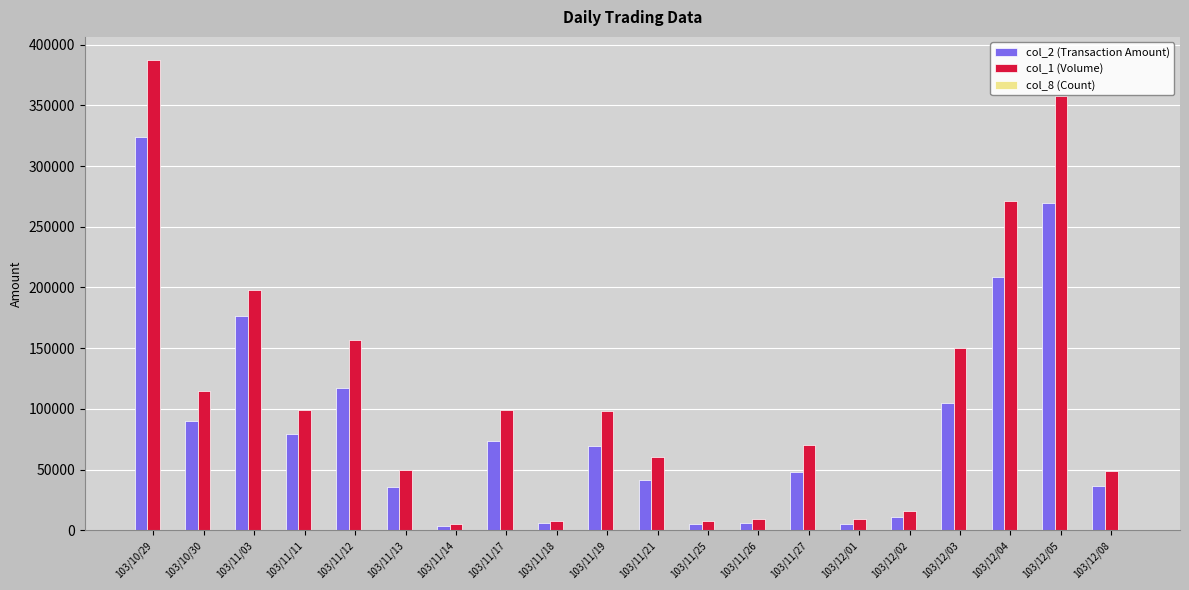

At which label does col_1 (Volume) reach its peak?

103/10/29